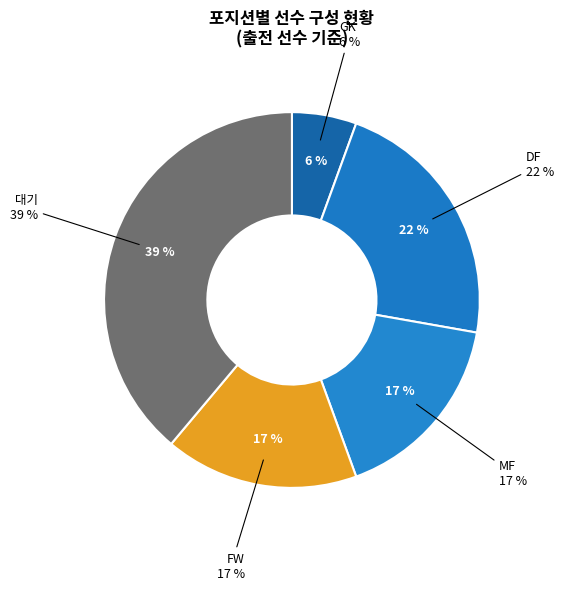

True or false: 대기 accounts for 20% of the total.

False